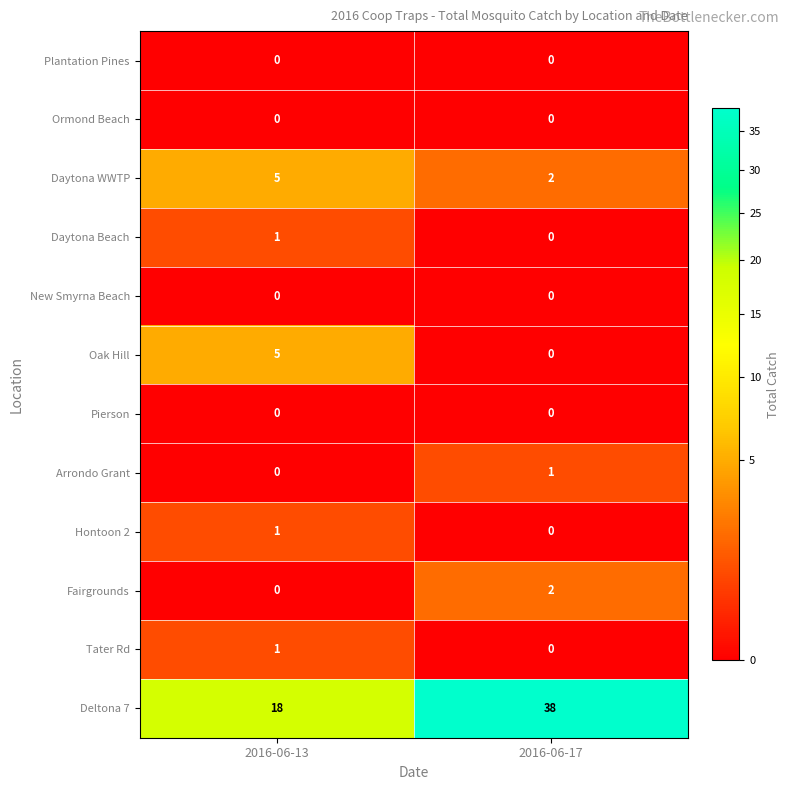

Where is Hontoon 2 nearest to the value 0?

2016-06-17